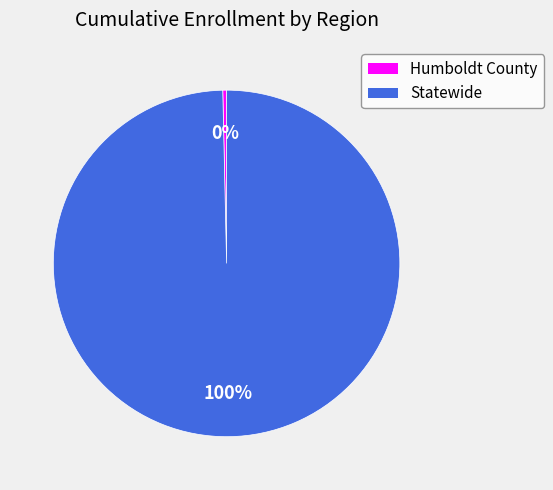

What is the ratio of the value at Statewide to the value at Humboldt County?

282.6